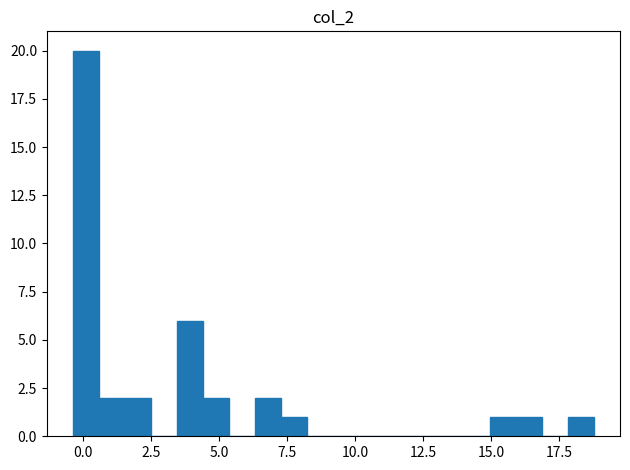

Read against the x-axis, roughly where is the centre of the tallest bar?

0.0